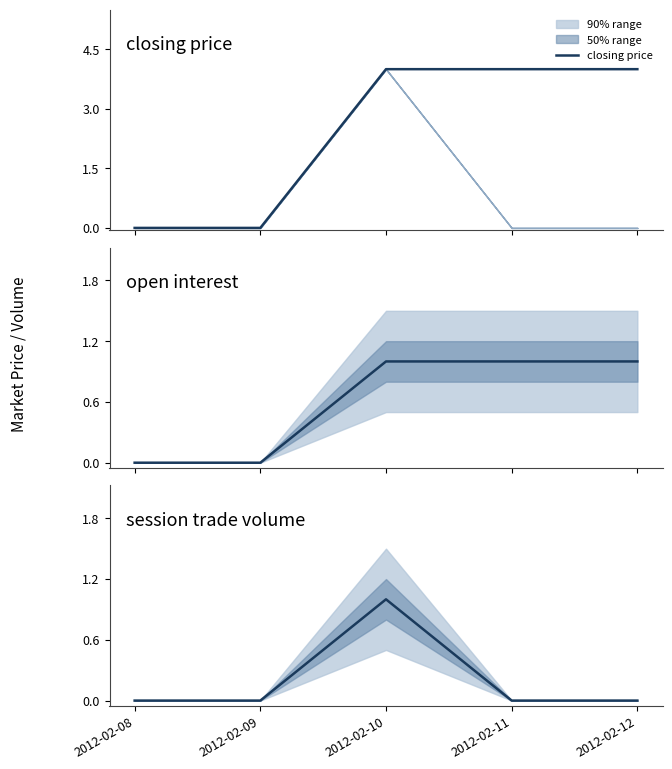

Which series has the largest total across all categories?

closing price